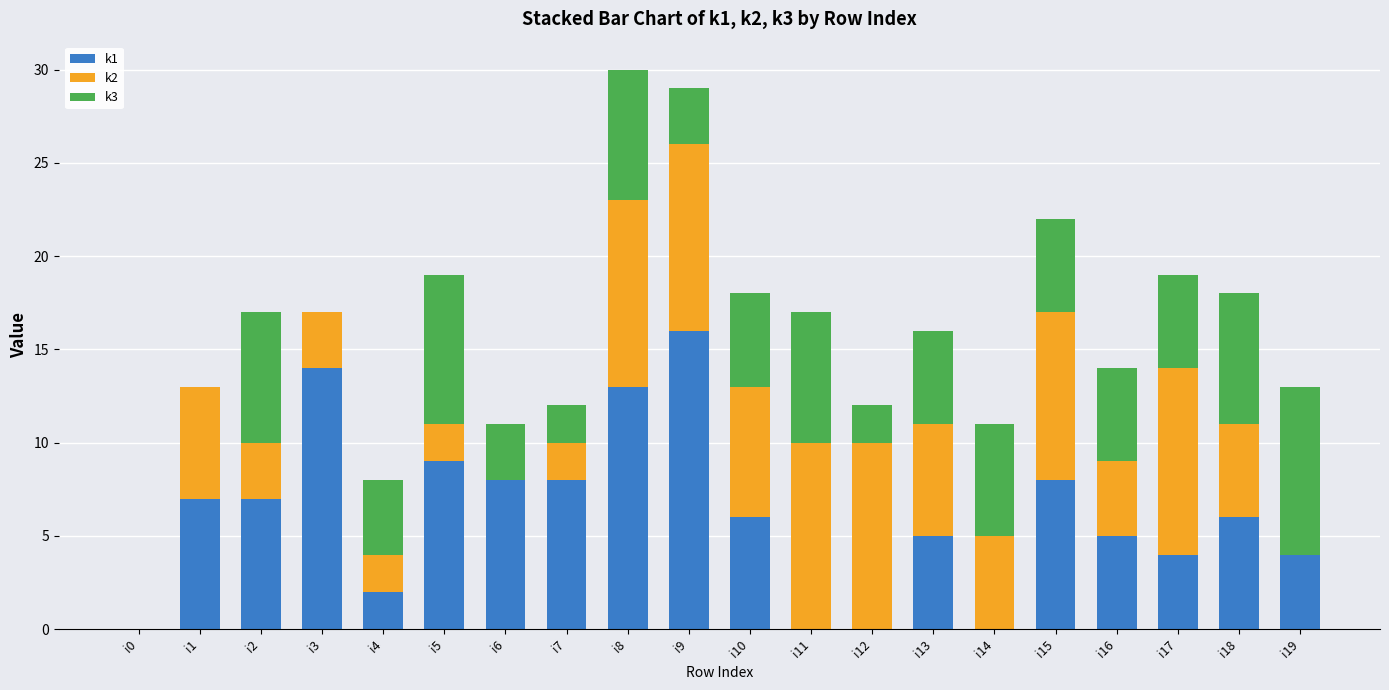

Which category has the highest value in the k1 series?

i9